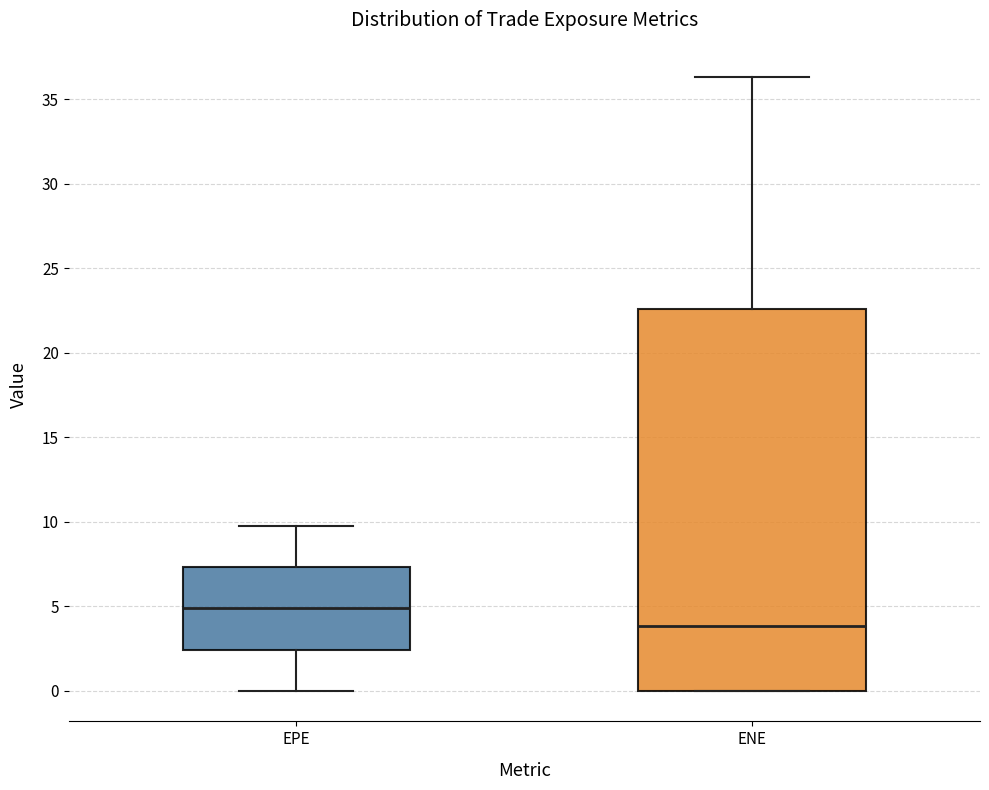

Which box has the lowest median line?

ENE